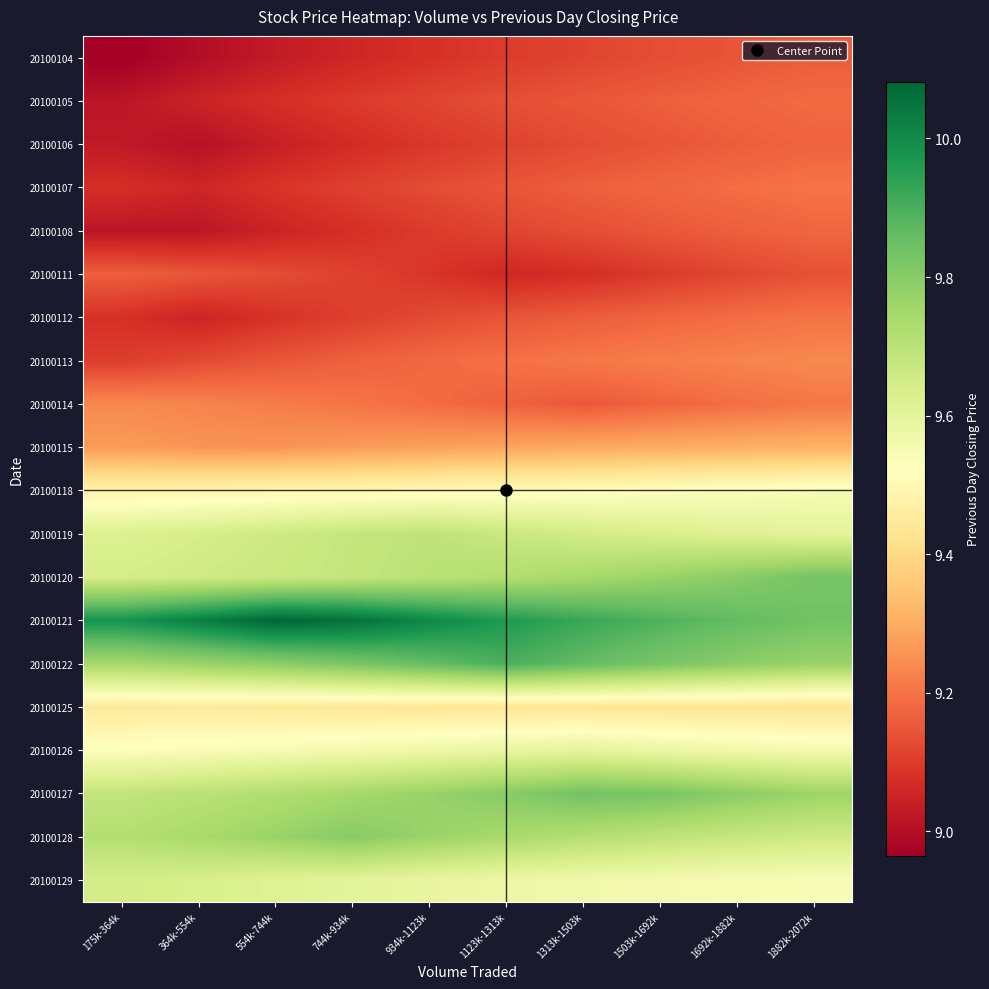

At 364k-554k, list the series in order from smallest to largest.

20100104, 20100106, 20100108, 20100105, 20100112, 20100107, 20100113, 20100111, 20100114, 20100115, 20100125, 20100118, 20100126, 20100129, 20100119, 20100120, 20100127, 20100128, 20100122, 20100121